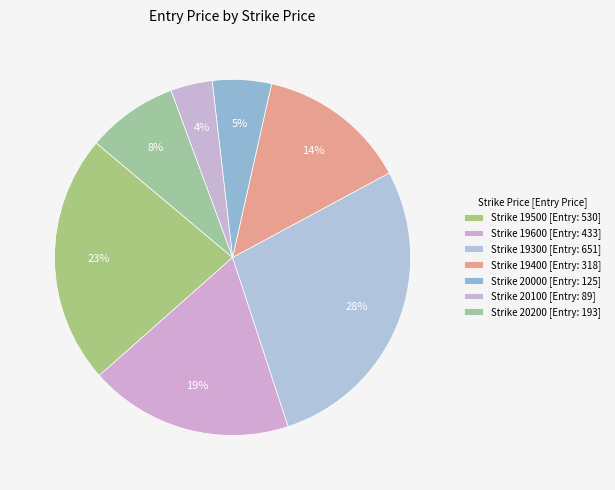

How many segments does this pie chart have?

7